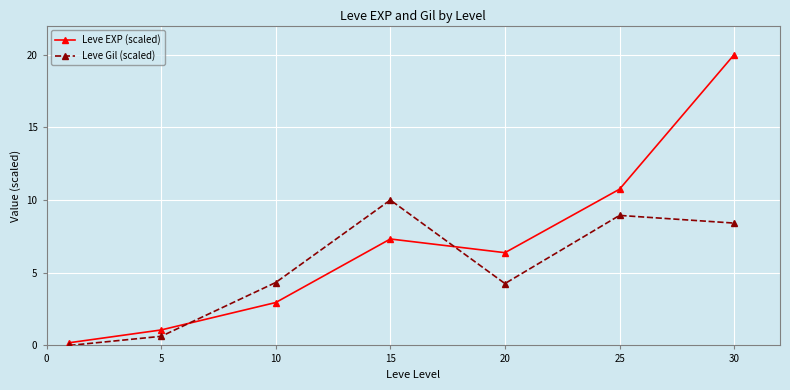

Which series has the largest range (max minus min)?

Leve EXP (scaled)